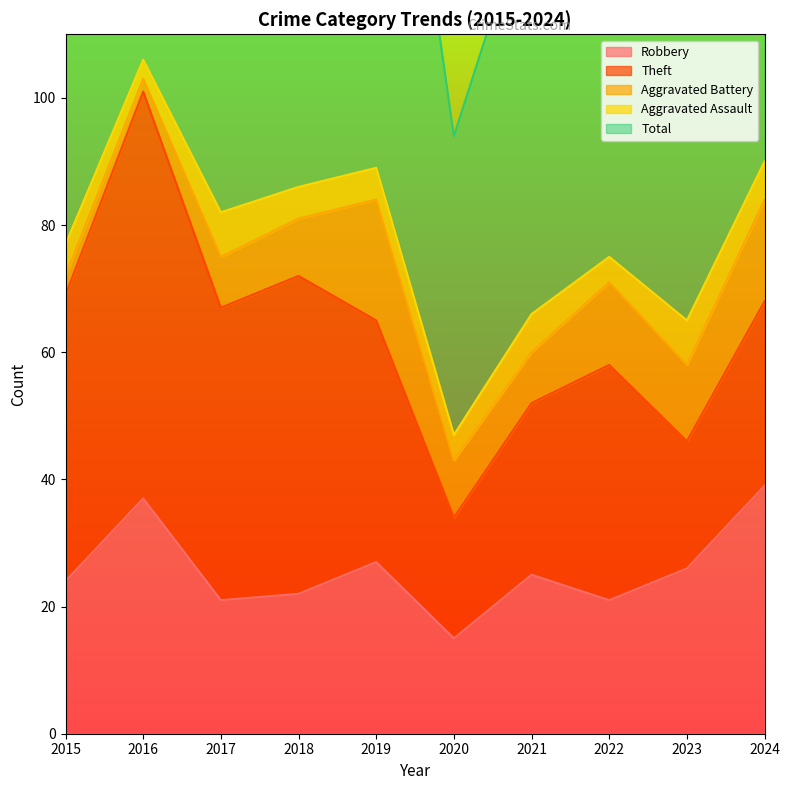

The Aggravated Battery series shows 21 at 2024. True or false?

False